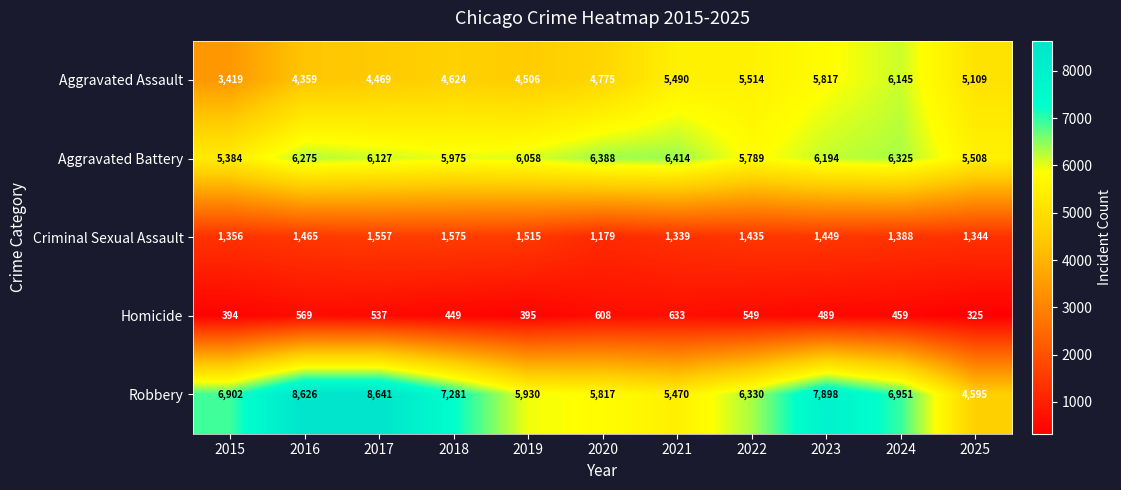

List the labels in order of Aggravated Assault value, largest first.

2024, 2023, 2022, 2021, 2025, 2020, 2018, 2019, 2017, 2016, 2015